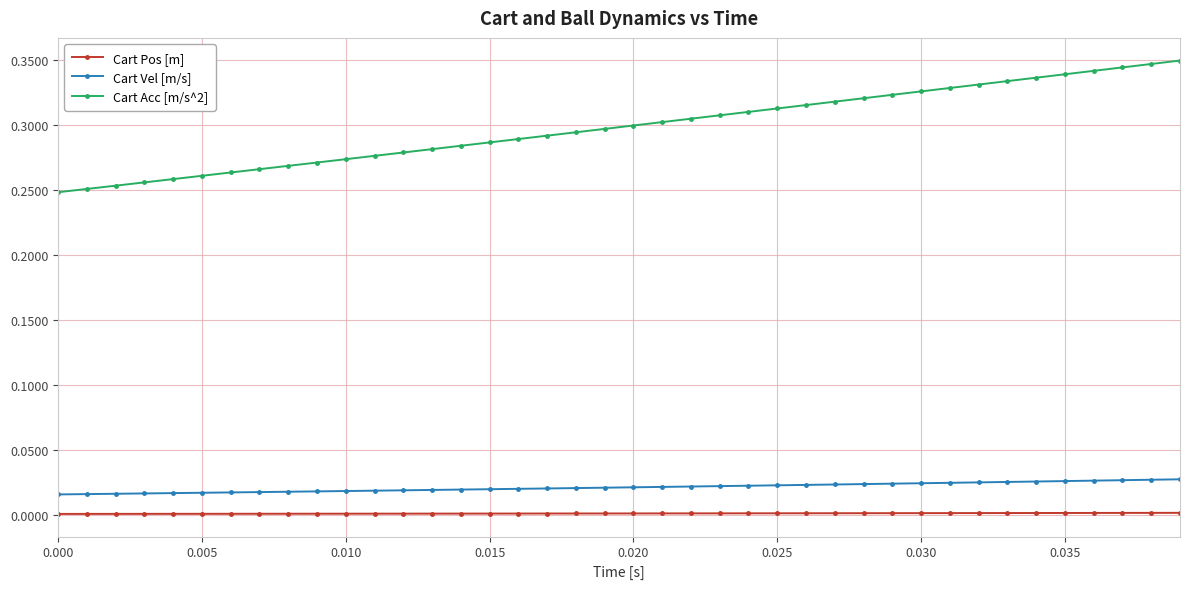

True or false: Cart Vel [m/s] and Cart Acc [m/s^2] cross at least once.

False